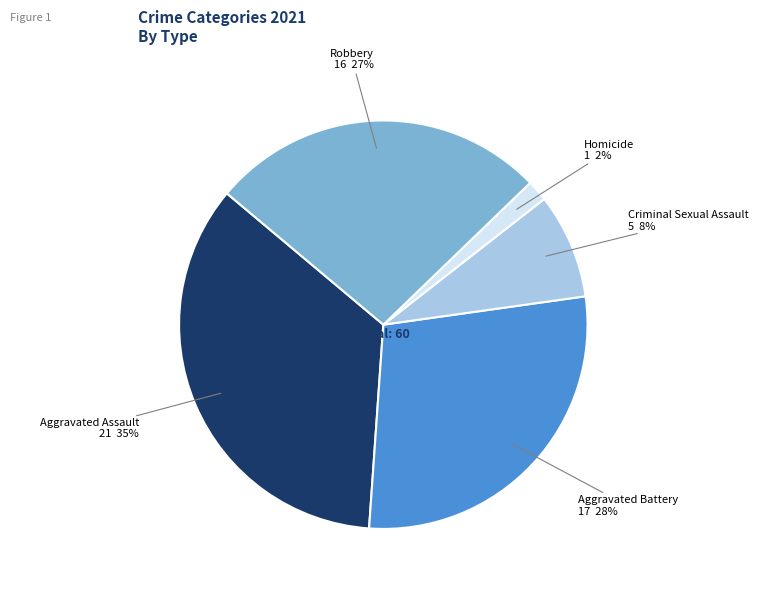

To the nearest percent, what is the difference between the largest and smallest slice percentages?

33%